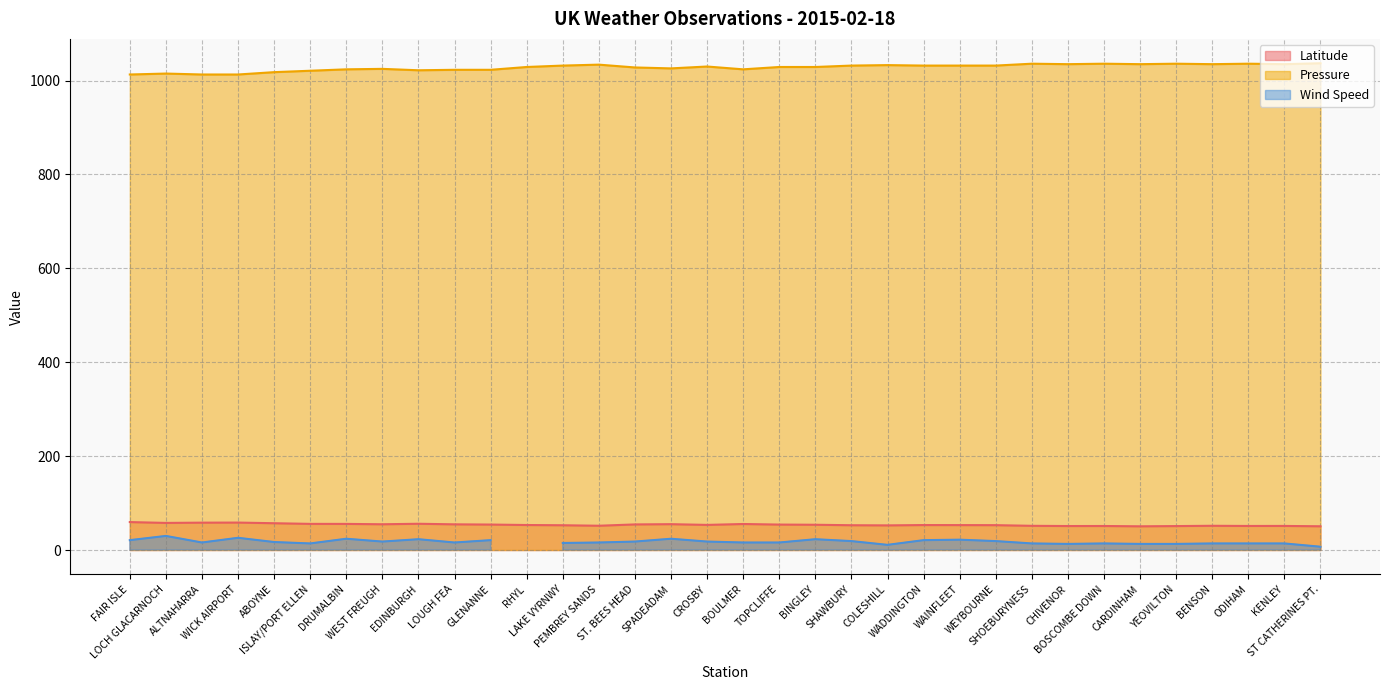

Count the number of categories in the chart.

34